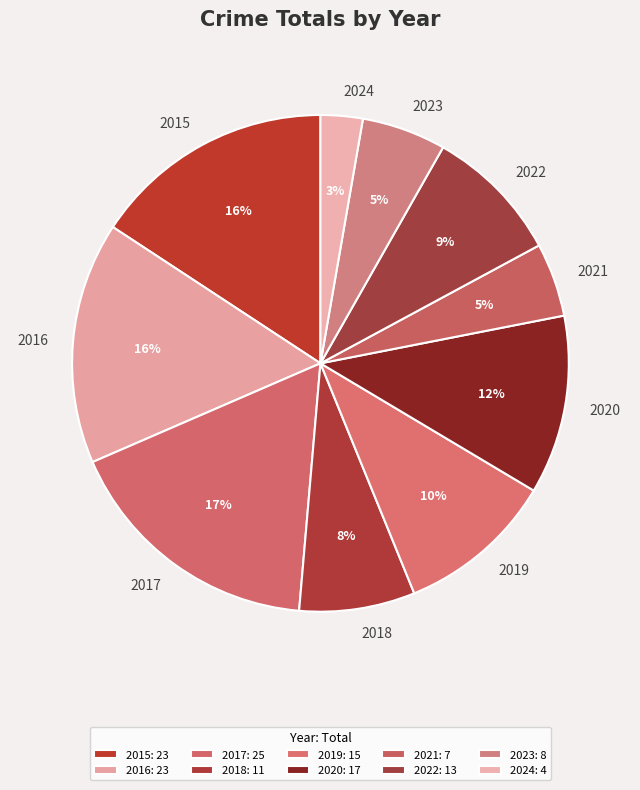

Between 2015 and 2020, which is larger?

2015